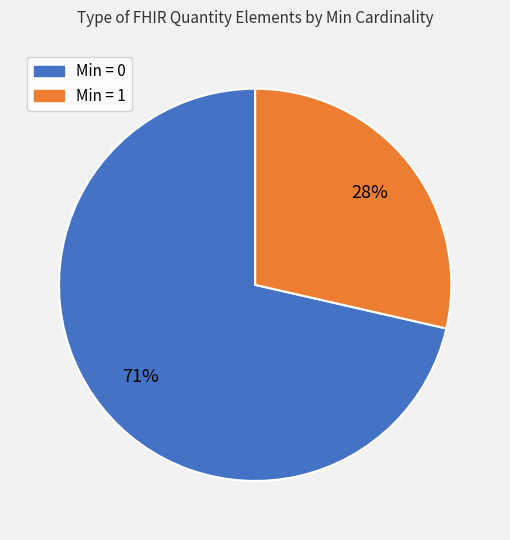

Do Quantity.unit and Quantity.code together represent more than half of the pie?

No